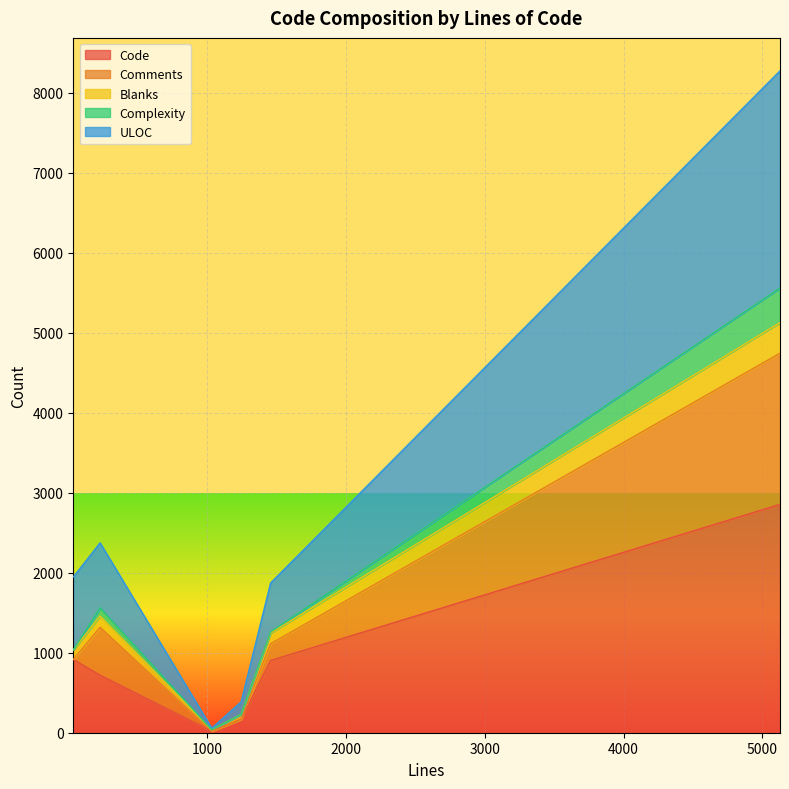

What is the sum of the Blanks values at 230 and 5126?

6584